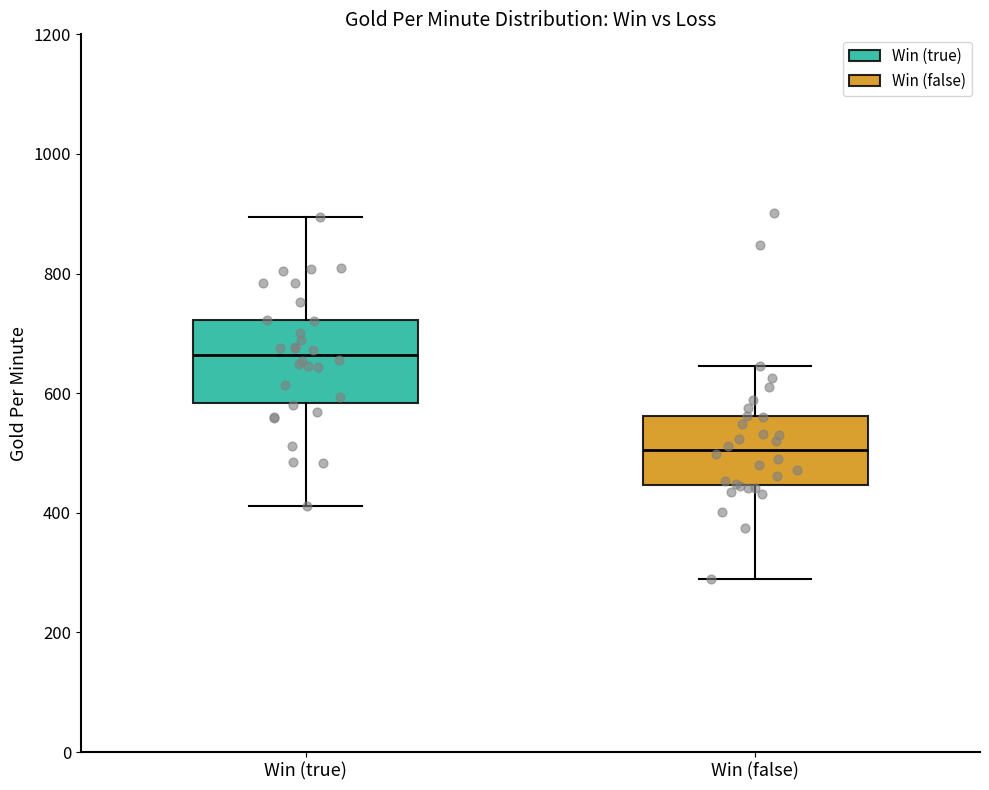

Which box has the lowest median line?

Win (false)